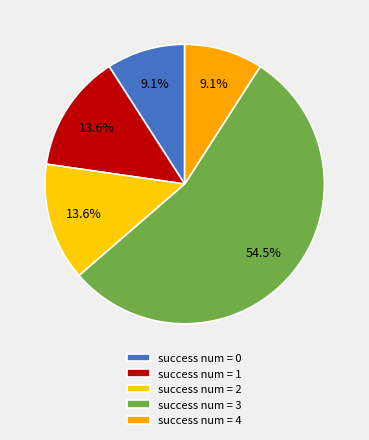

Count the number of slices in the pie.

5